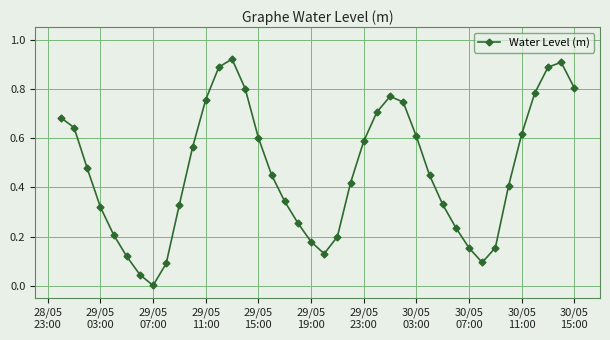

True or false: the data has more than 1 interior local peaks.

True